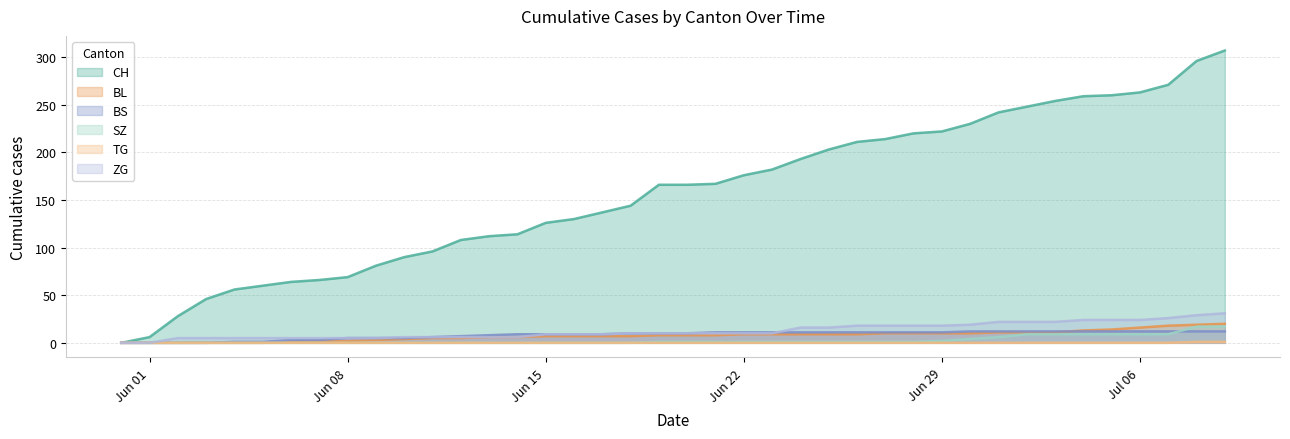

True or false: BL and CH cross at least once.

False